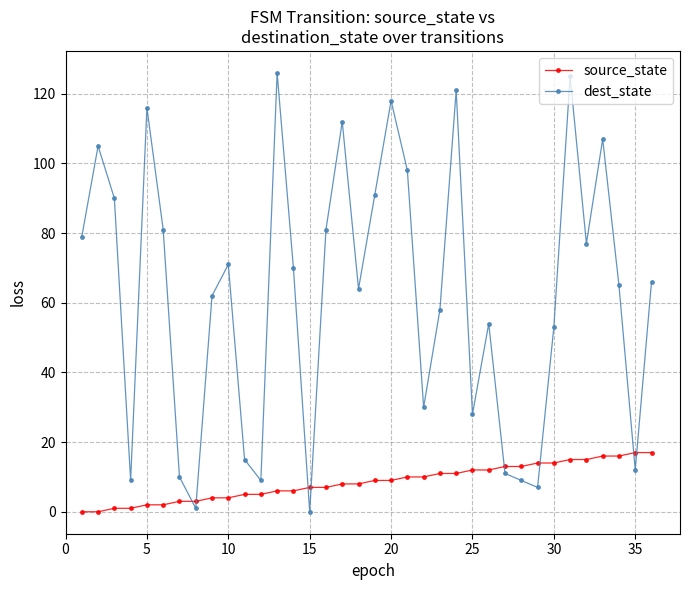

What is the maximum value for dest_state?

126